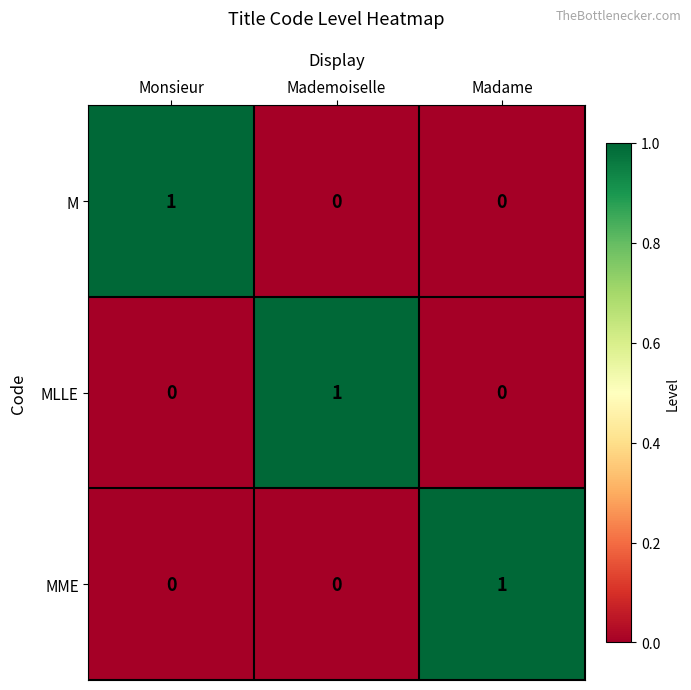

At how many categories does at least one series exceed 0?

3